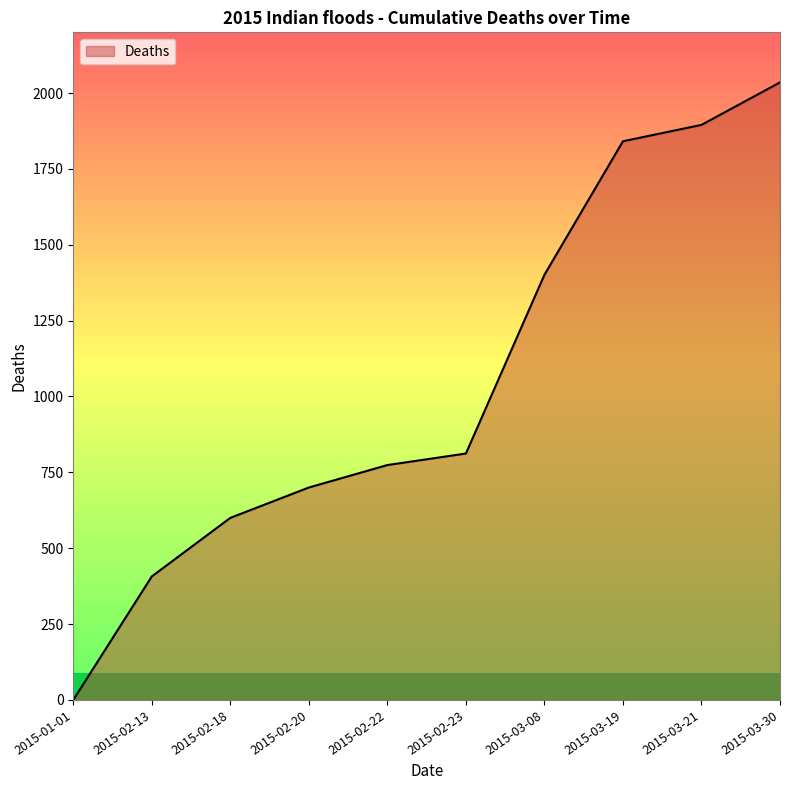

How many lines are shown in the chart?

1